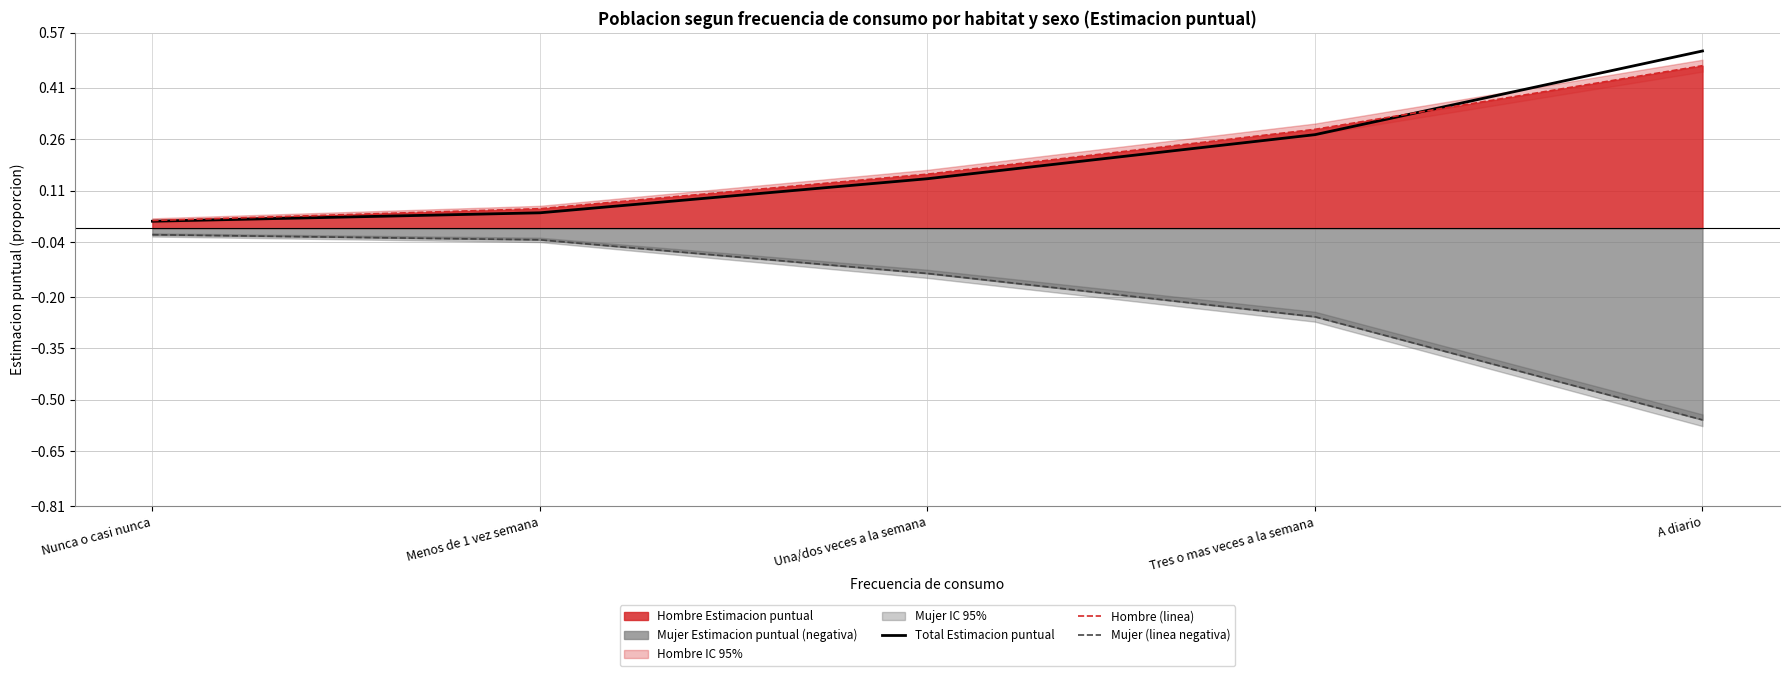

Which has a higher value, A diario or Menos de 1 vez semana?

A diario